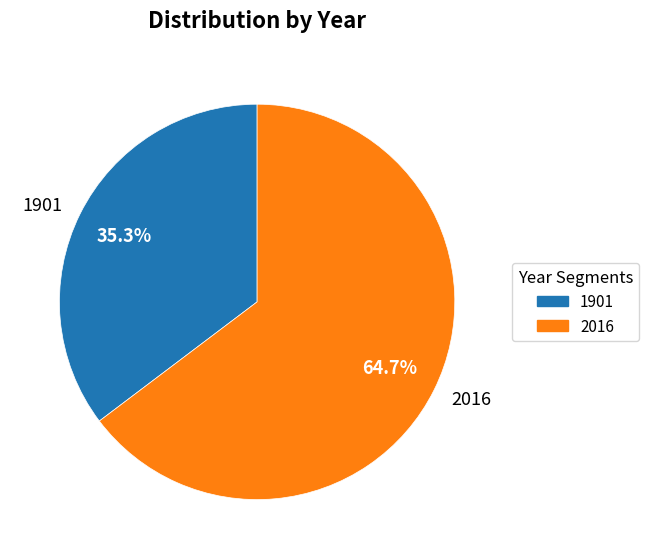

True or false: 2016 accounts for 58% of the total.

False